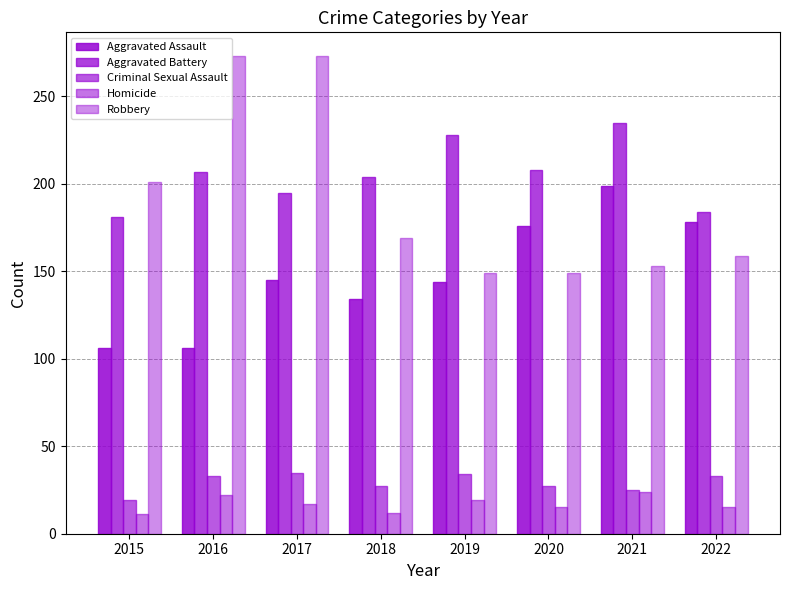

How many bars are there in total?

40